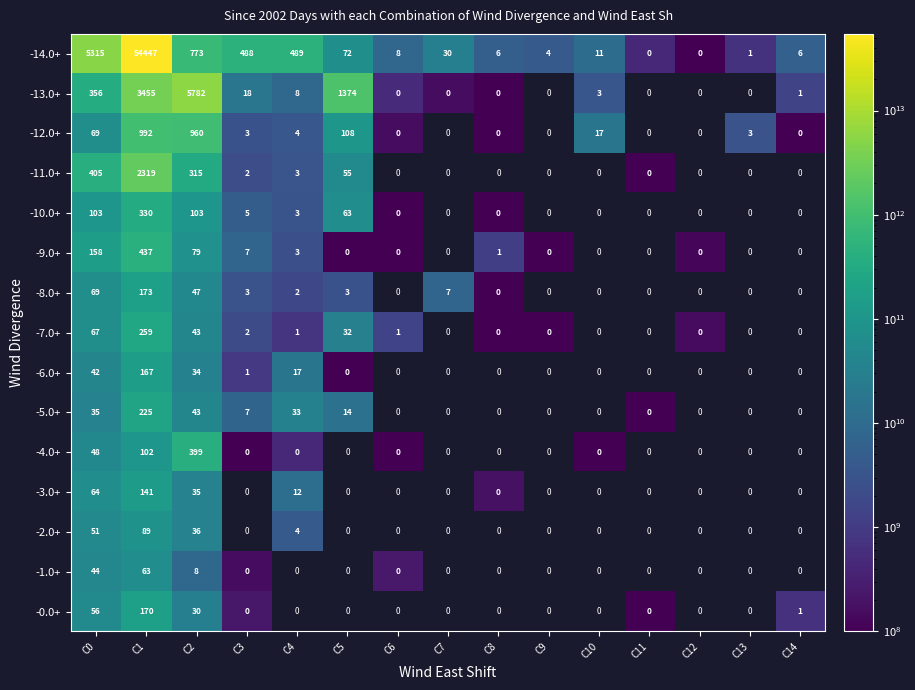

At which category is the sum across all series the highest?

C1